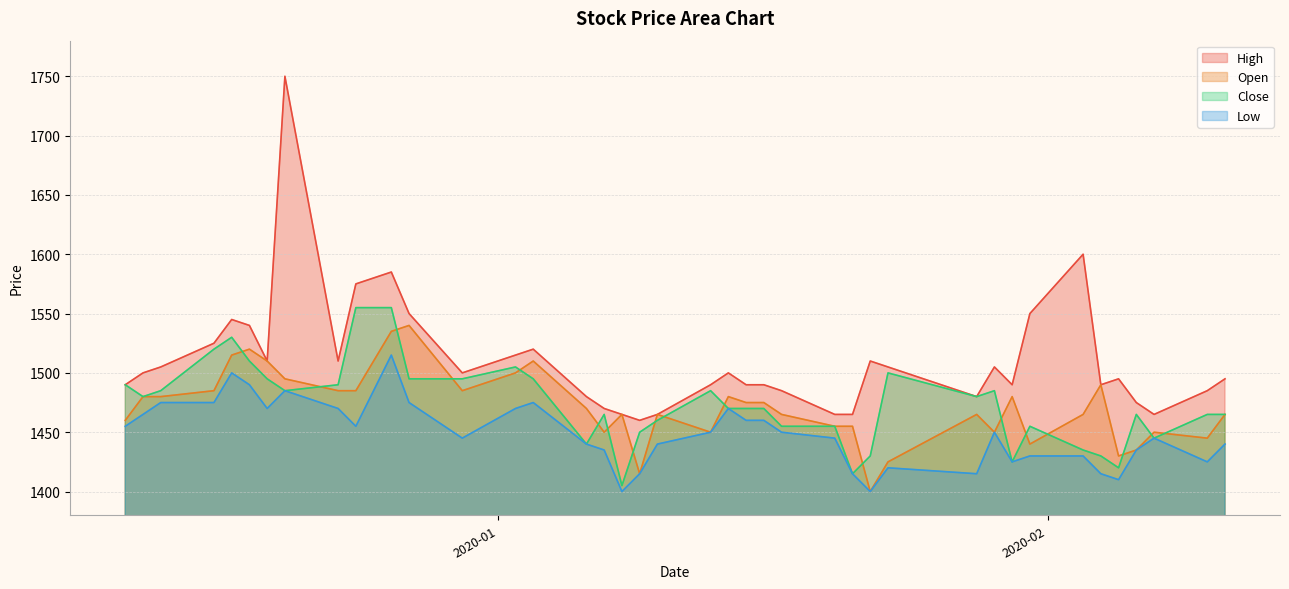

At which label is Open closest to 1470?

2020-01-06